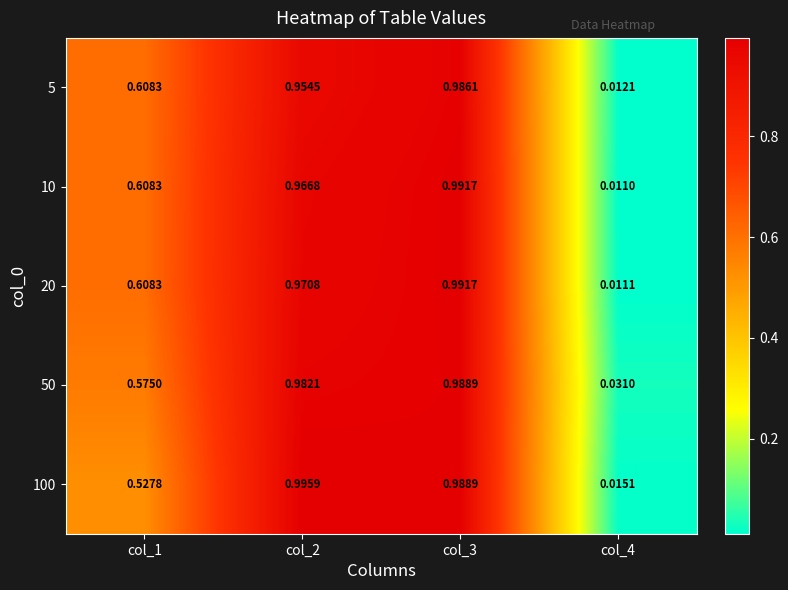

Is the value of 5 at col_3 greater than the value of 10 at col_4?

Yes